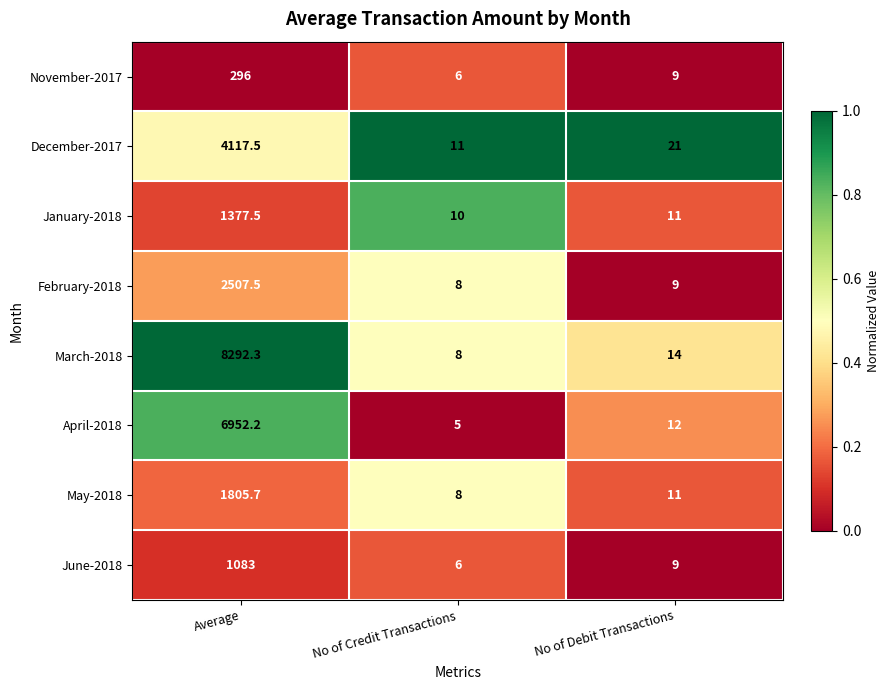

Reading left to right, list all the values displayed in this chart.

November-2017: Average=296.0	No of Credit Transactions=6.0	No of Debit Transactions=9.0
December-2017: Average=4117.5	No of Credit Transactions=11.0	No of Debit Transactions=21.0
January-2018: Average=1377.5	No of Credit Transactions=10.0	No of Debit Transactions=11.0
February-2018: Average=2507.5	No of Credit Transactions=8.0	No of Debit Transactions=9.0
March-2018: Average=8292.3	No of Credit Transactions=8.0	No of Debit Transactions=14.0
April-2018: Average=6952.2	No of Credit Transactions=5.0	No of Debit Transactions=12.0
May-2018: Average=1805.7	No of Credit Transactions=8.0	No of Debit Transactions=11.0
June-2018: Average=1083.0	No of Credit Transactions=6.0	No of Debit Transactions=9.0